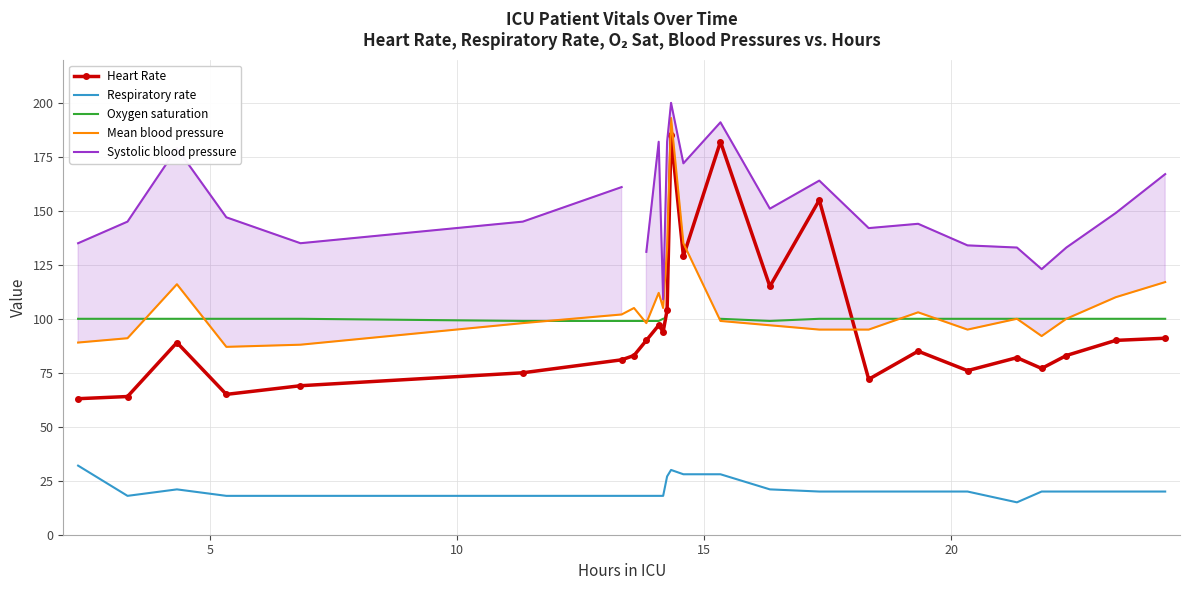

True or false: Mean blood pressure and Respiratory rate cross at least once.

False